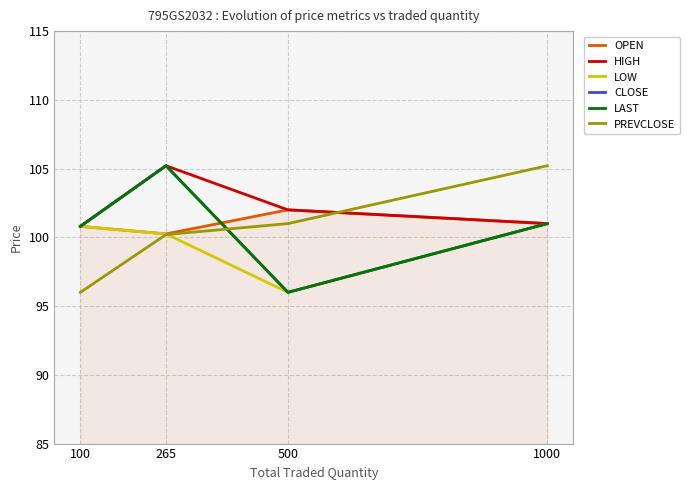

At which label does HIGH first exceed 102?

265